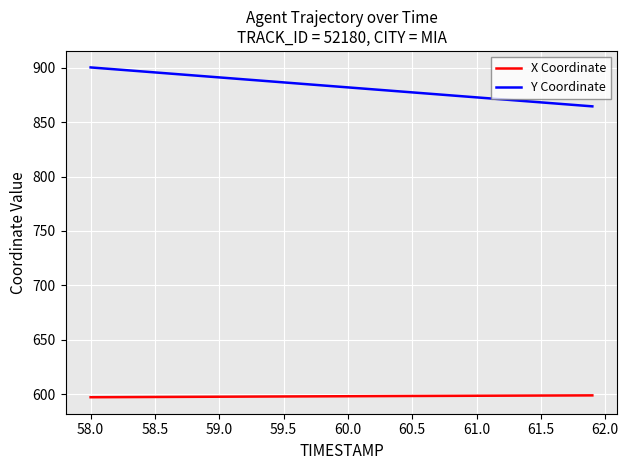

Which series has the largest total across all categories?

Y Coordinate